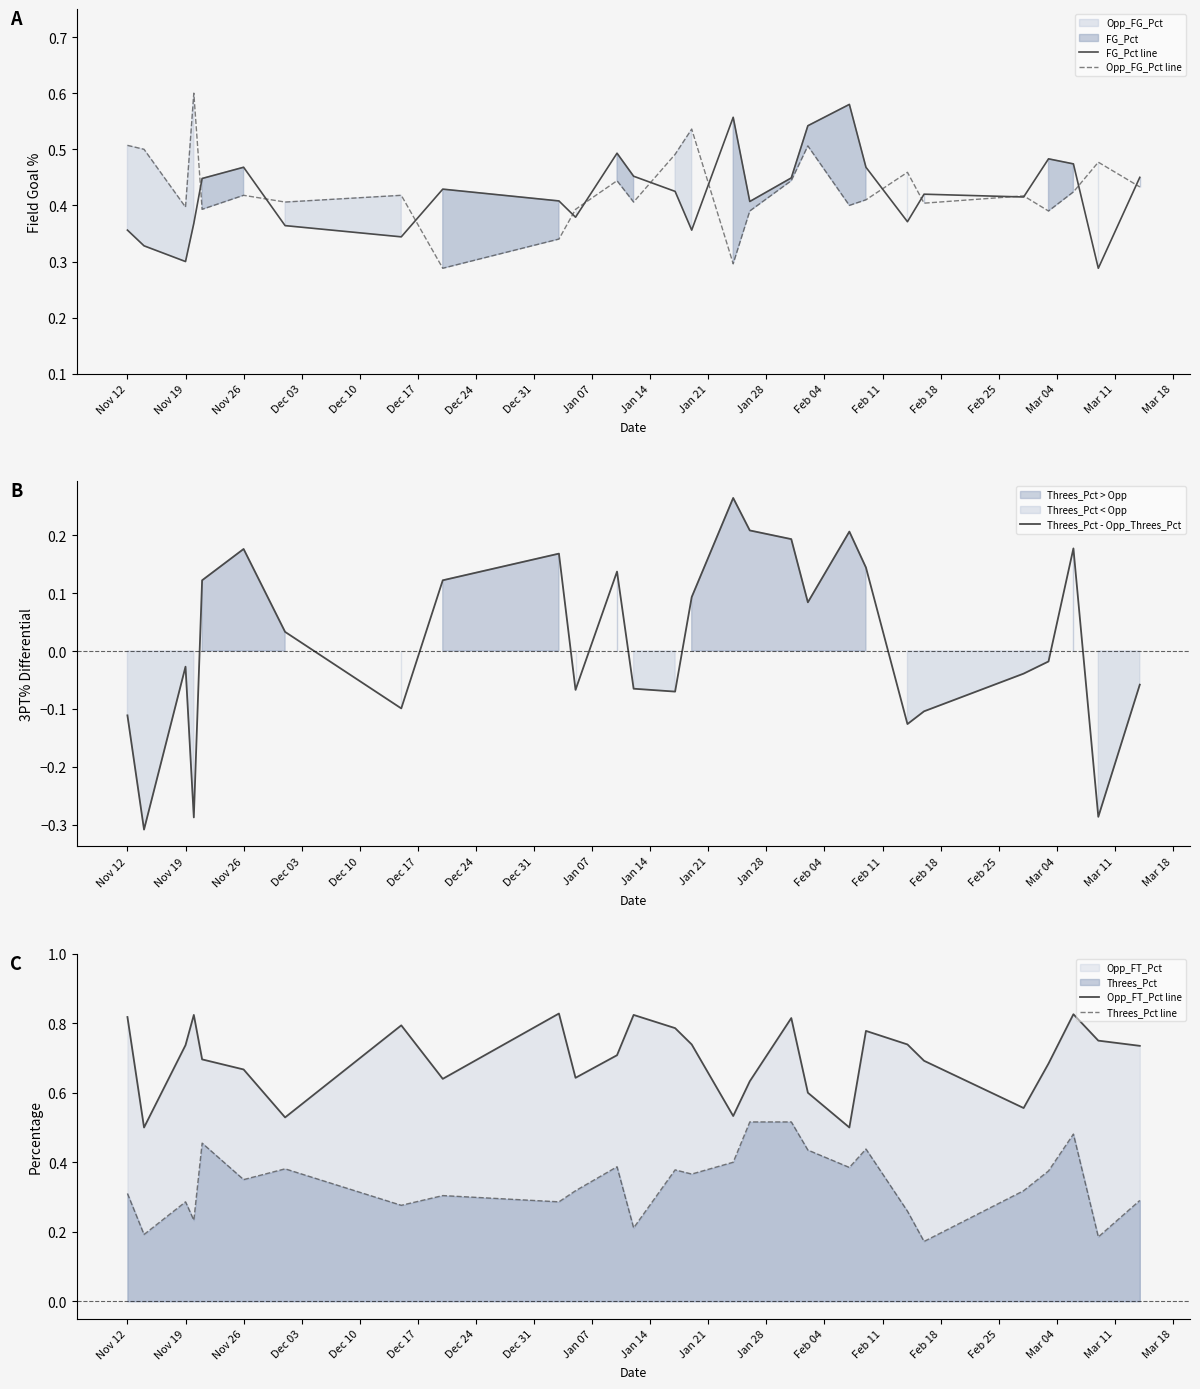

True or false: Opp_FT_Pct line and Threes_Pct line intersect in this chart.

False